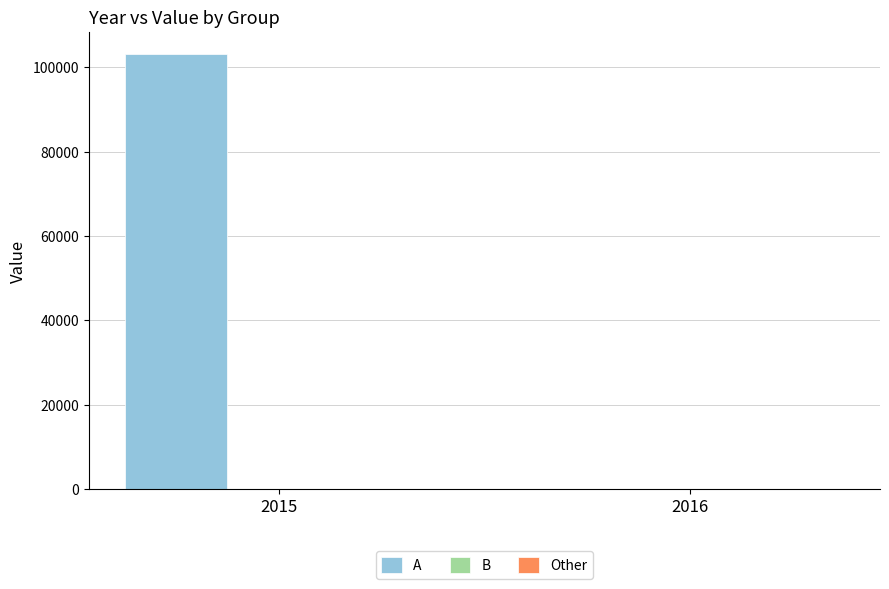

Which series has the largest total across all categories?

A